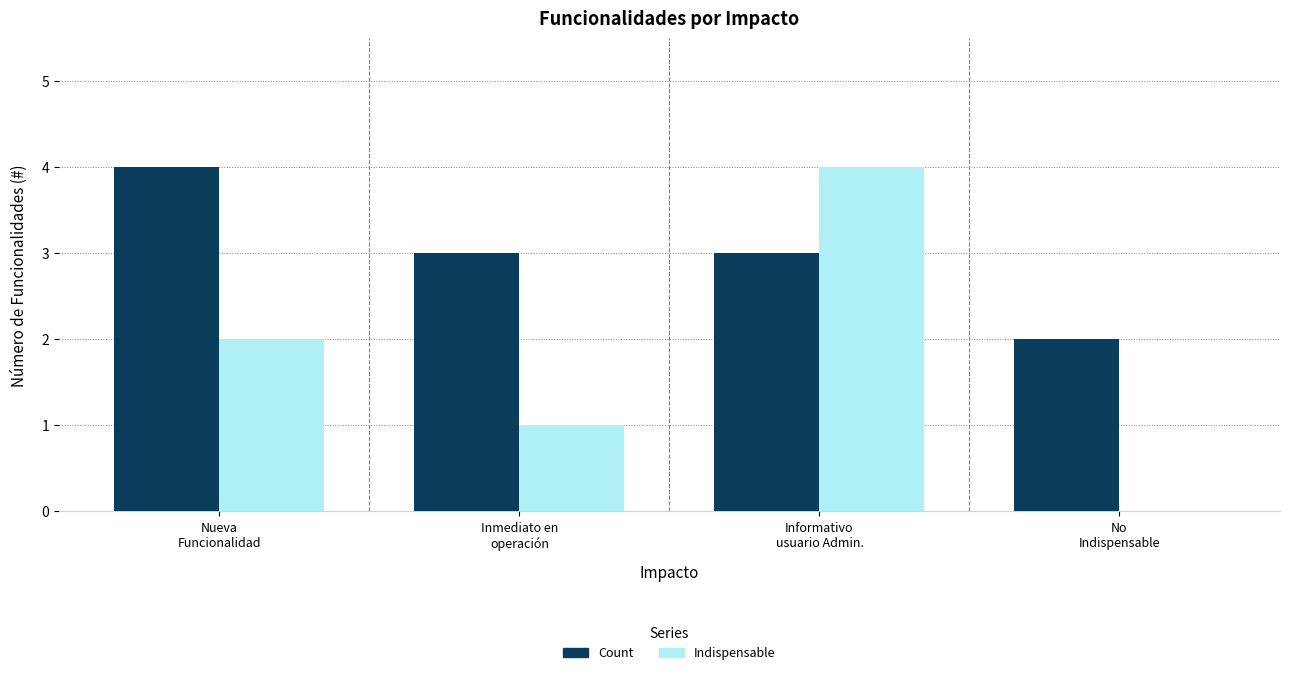

What is the total value across all series at No
Indispensable?

2